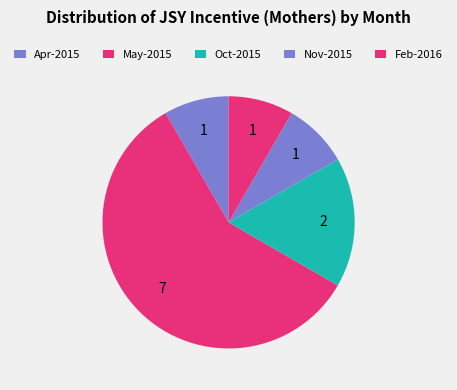

Combined, what portion of the pie is Apr-2015 and Feb-2016?

16.7%